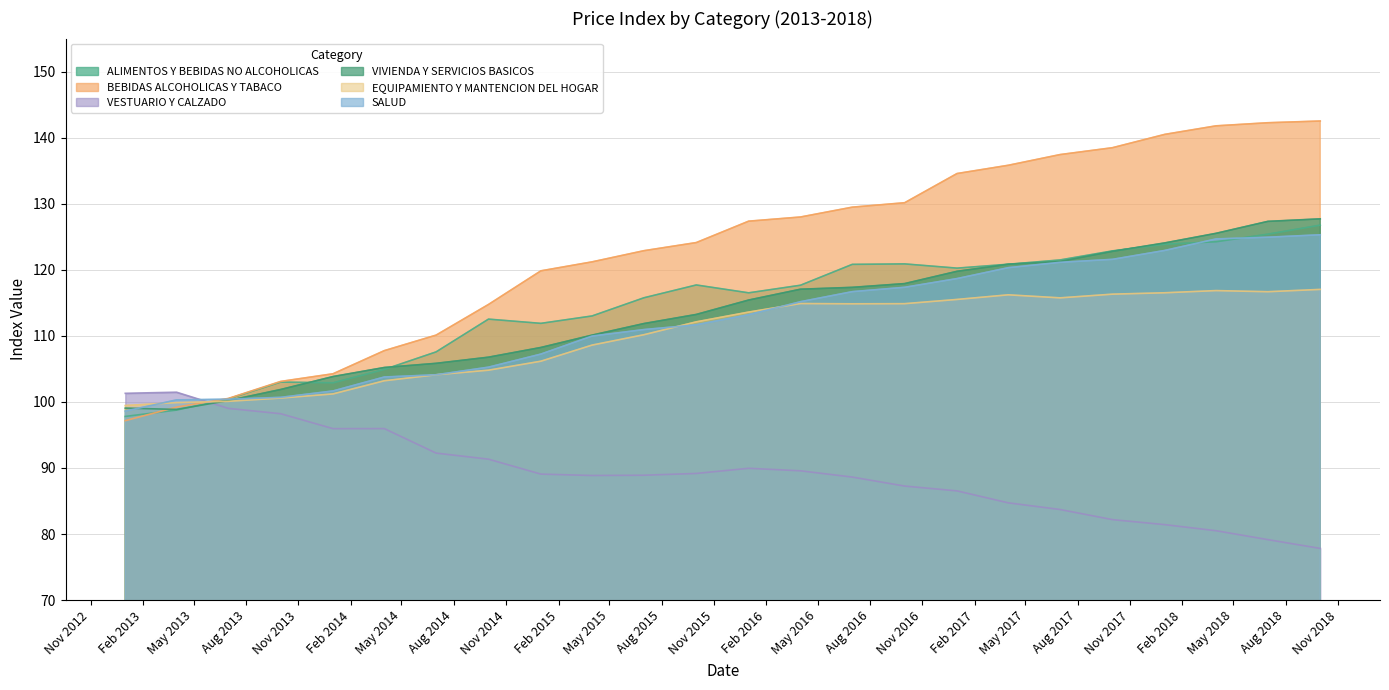

Where does the EQUIPAMIENTO Y MANTENCION DEL HOGAR series first go above 113?

01-01-2016